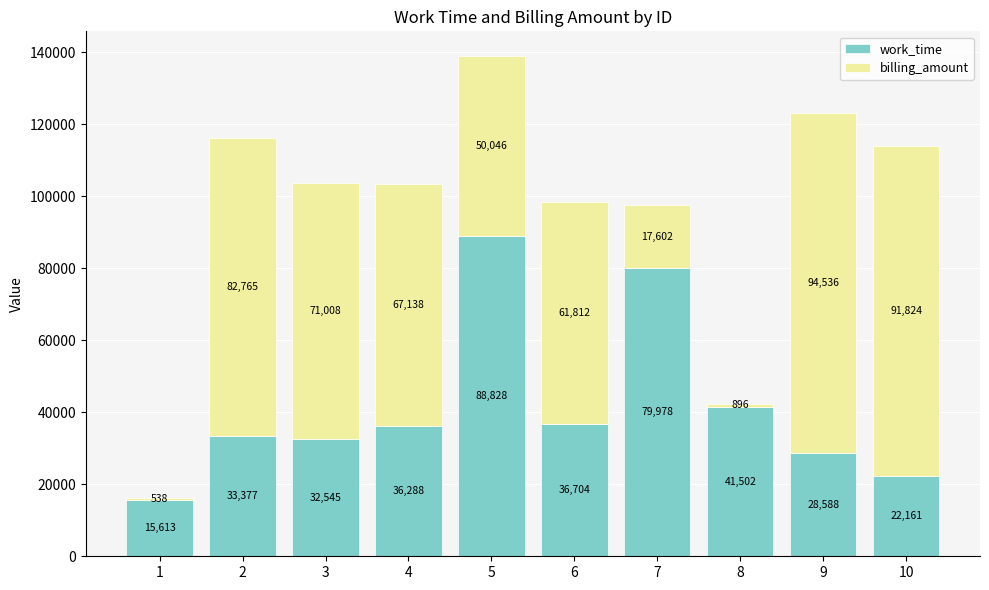

Reading left to right, list the values for the work_time series.

1=15613	2=33377	3=32545	4=36288	5=88828	6=36704	7=79978	8=41502	9=28588	10=22161